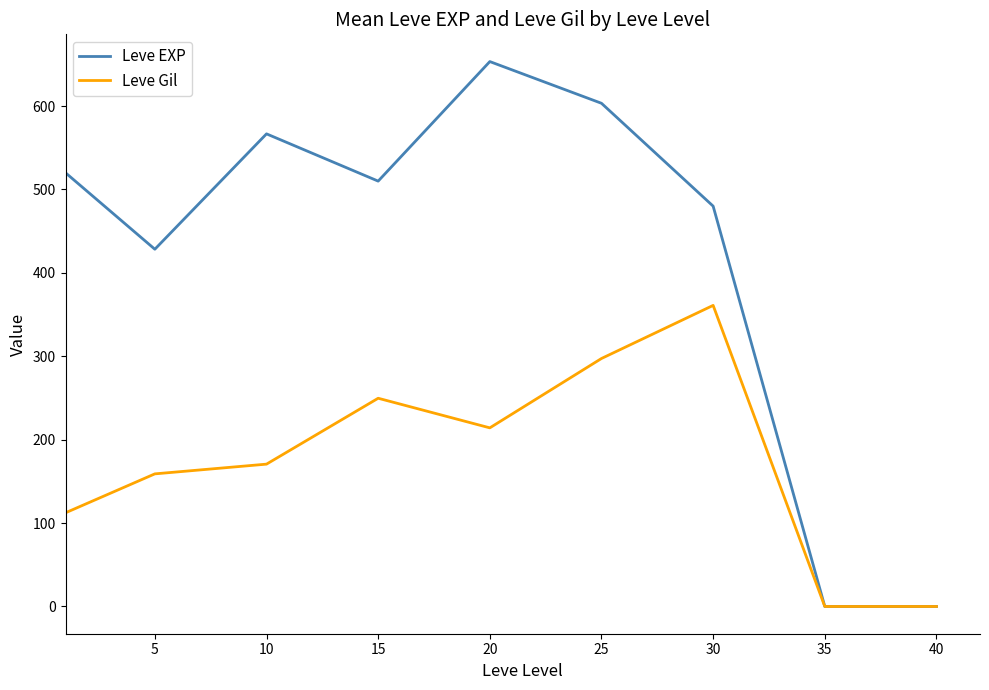

What is the greatest value displayed?

653.3